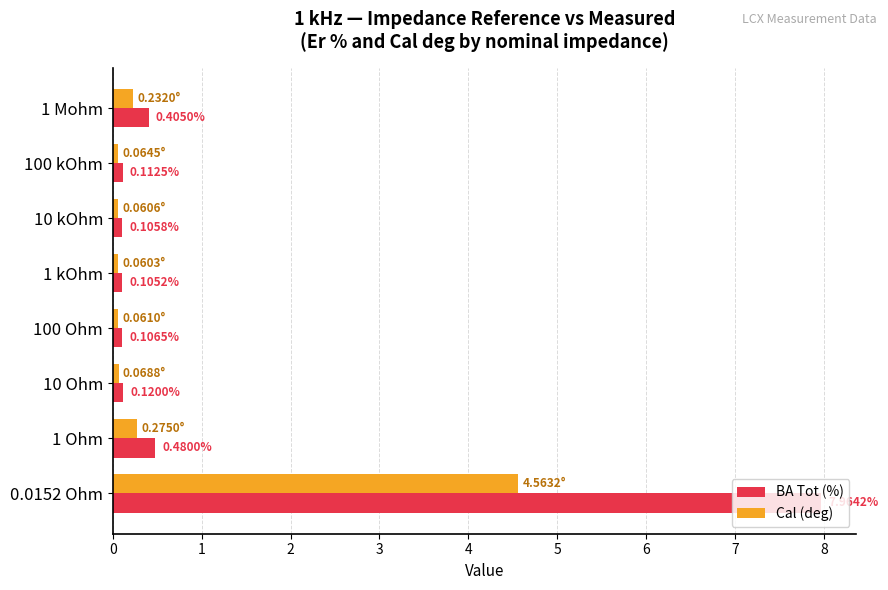

What is the sum of all Cal (deg) values?

5.4